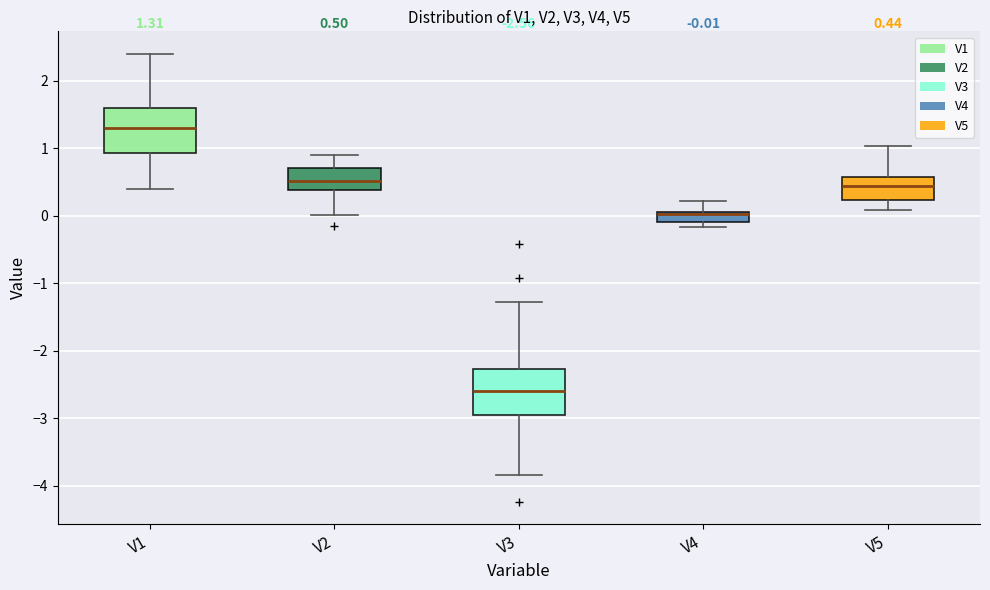

Which box's median line is the lowest?

V3